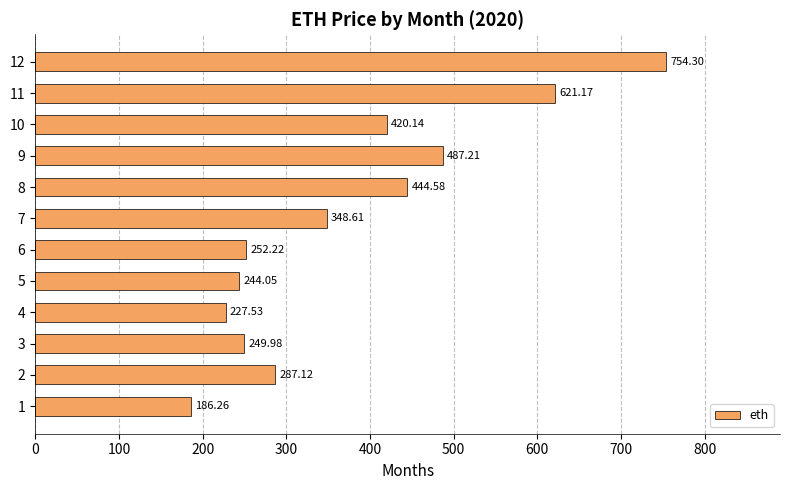

What is the difference between the values at 7 and 11?

272.6